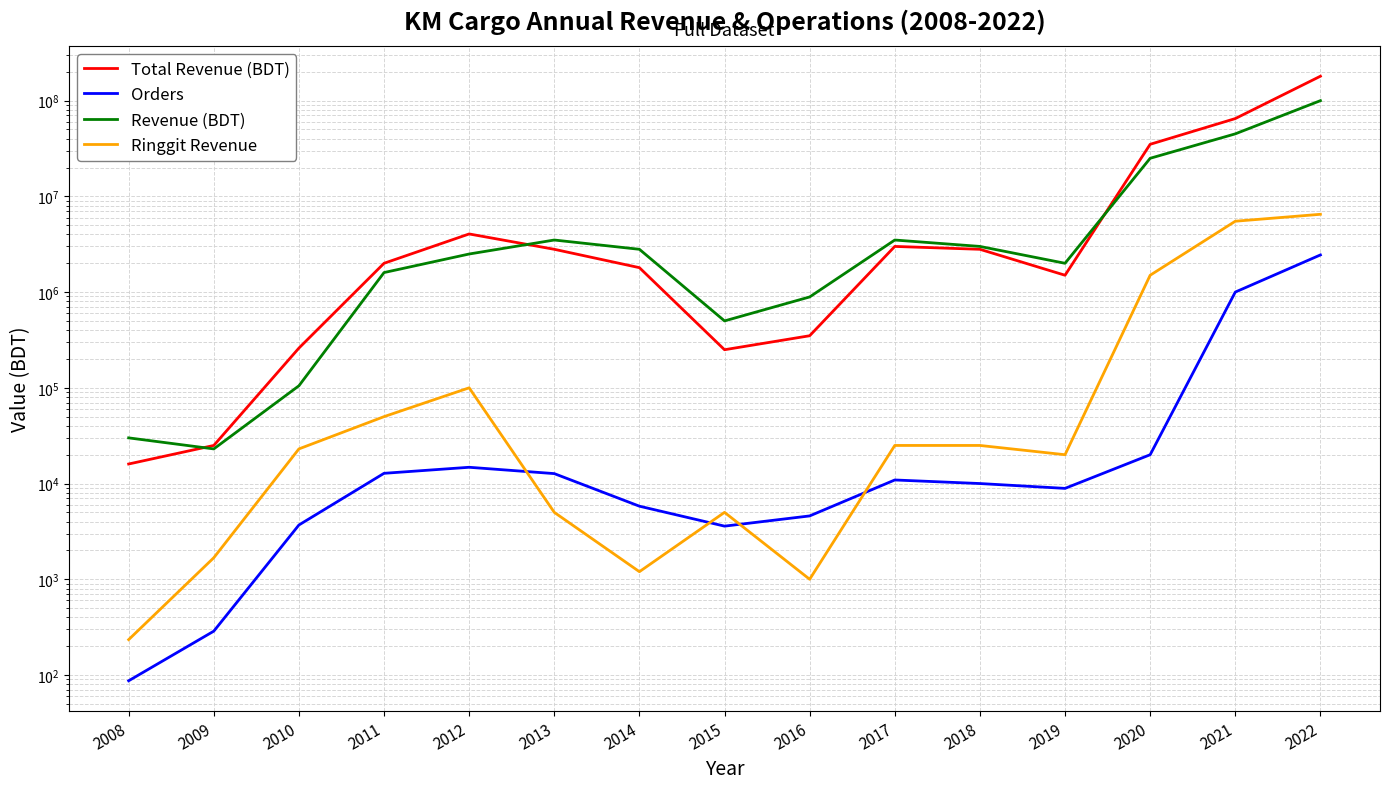

Reading left to right, transcribe all the data shown in this chart.

Total Revenue (BDT): 2008=16000	2009=25000	2010=260000	2011=2000000	2012=4050000	2013=2800000	2014=1800000	2015=250000	2016=350000	2017=3000000	2018=2800000	2019=1500000	2020=35000000	2021=65000000	2022=180000000
Orders: 2008=87	2009=287	2010=3689	2011=12789	2012=14789	2013=12700	2014=5800	2015=3589	2016=4589	2017=10896	2018=10000	2019=8900	2020=20000	2021=1000600	2022=2445078
Revenue (BDT): 2008=30000	2009=23000	2010=105000	2011=1600000	2012=2500000	2013=3500000	2014=2800000	2015=500000	2016=890000	2017=3500000	2018=3000000	2019=2000000	2020=25000000	2021=45000000	2022=100000000
Ringgit Revenue: 2008=234	2009=1678	2010=23000	2011=50000	2012=100000	2013=5000	2014=1200	2015=5000	2016=1000	2017=25000	2018=25000	2019=20000	2020=1500000	2021=5500000	2022=6500000